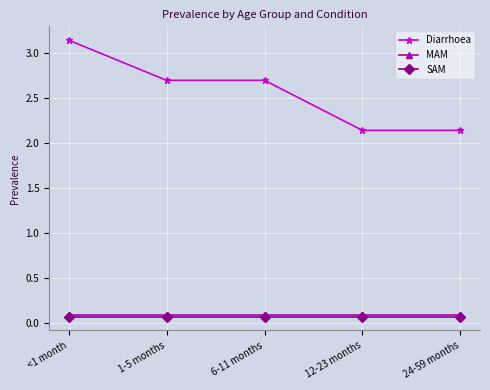

What is the sum of the MAM values at 6-11 months and 24-59 months?

0.2